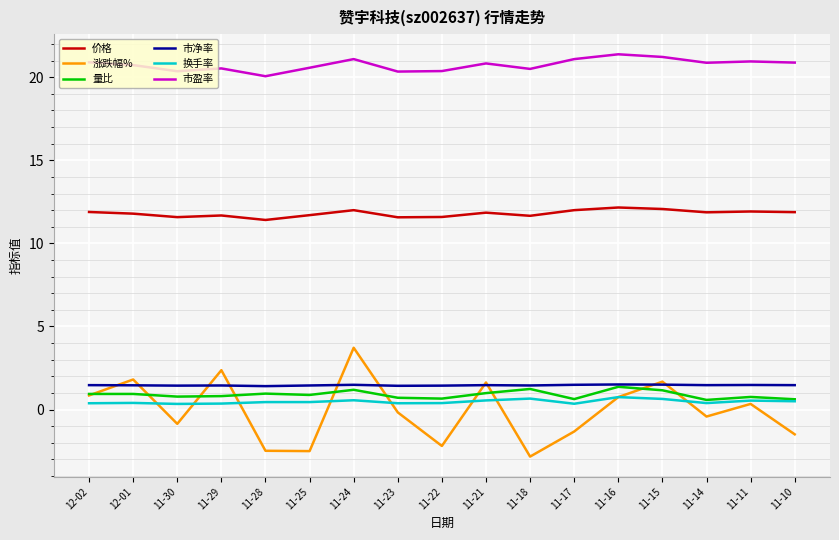

What is the difference between the 量比 values at 11-22 and 11-16?

0.7